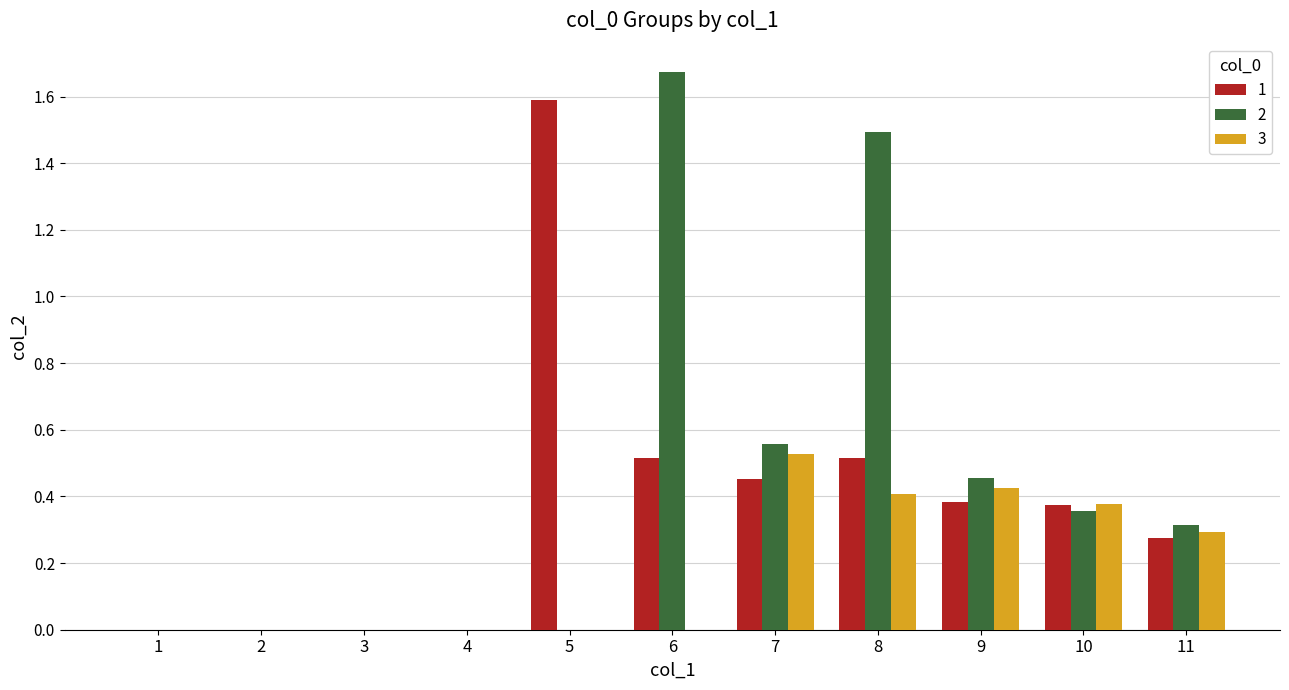

Between 4 and 10, which series saw the biggest shift?

3